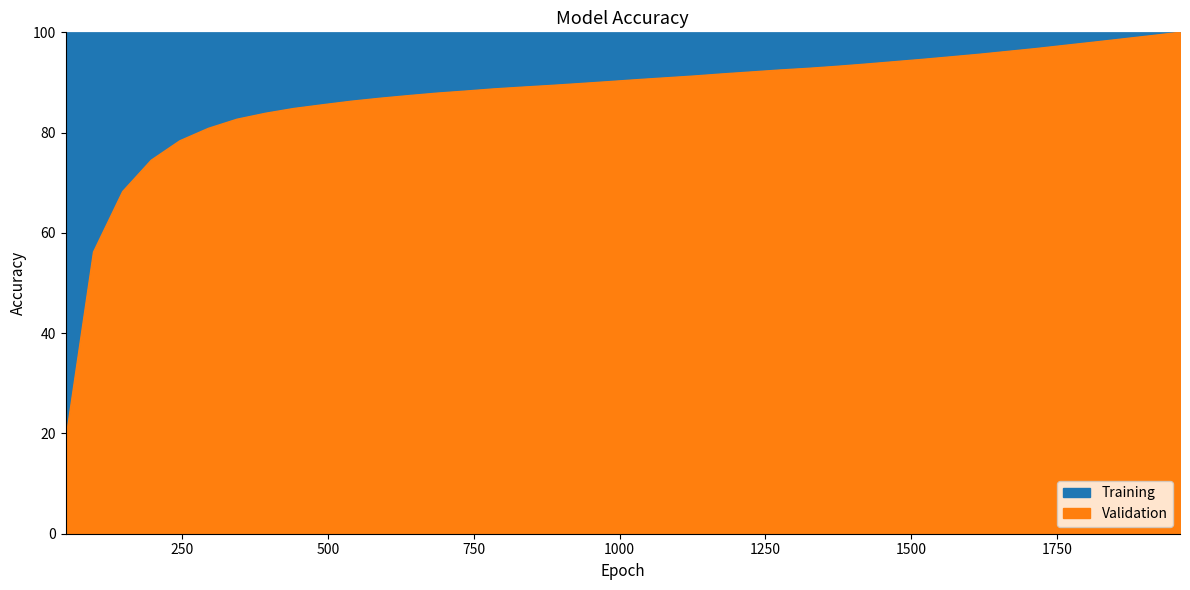

How many lines are shown in the chart?

1